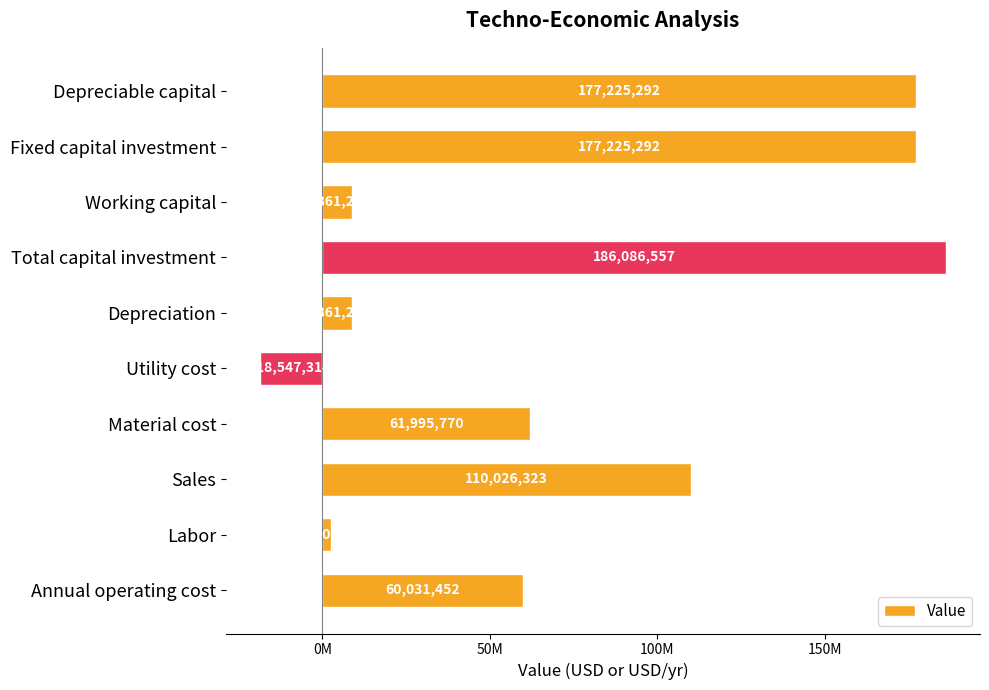

Does the chart contain any negative values?

Yes